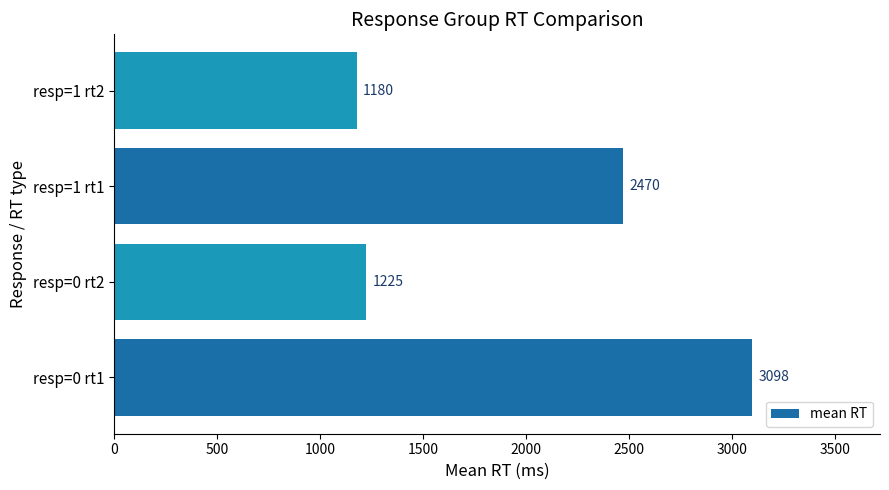

Does the chart contain any negative values?

No